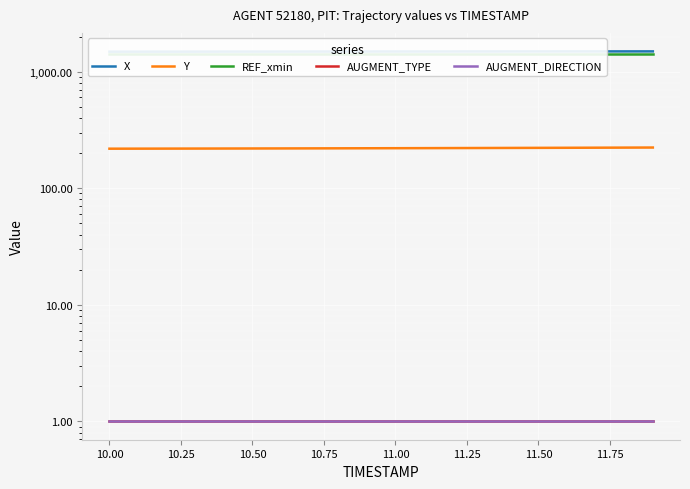

Is the value of AUGMENT_DIRECTION at 11.50 greater than the value of Y at 14?

No